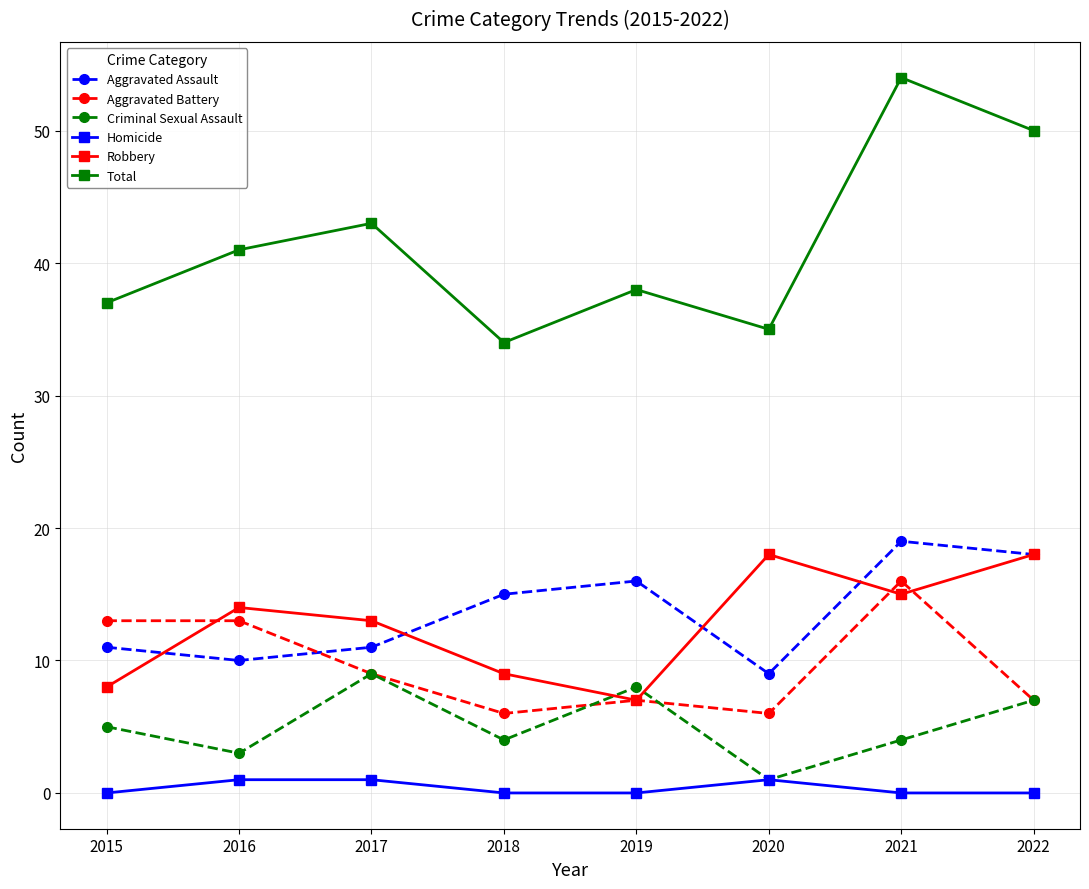

What are all the series names shown in the legend?

Aggravated Assault, Aggravated Battery, Criminal Sexual Assault, Homicide, Robbery, Total